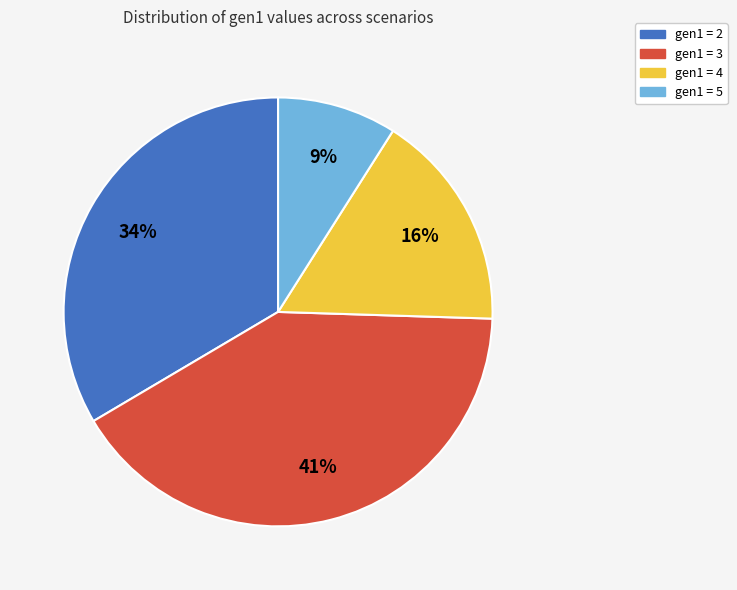

Is there any slice that represents more than half of the pie?

No